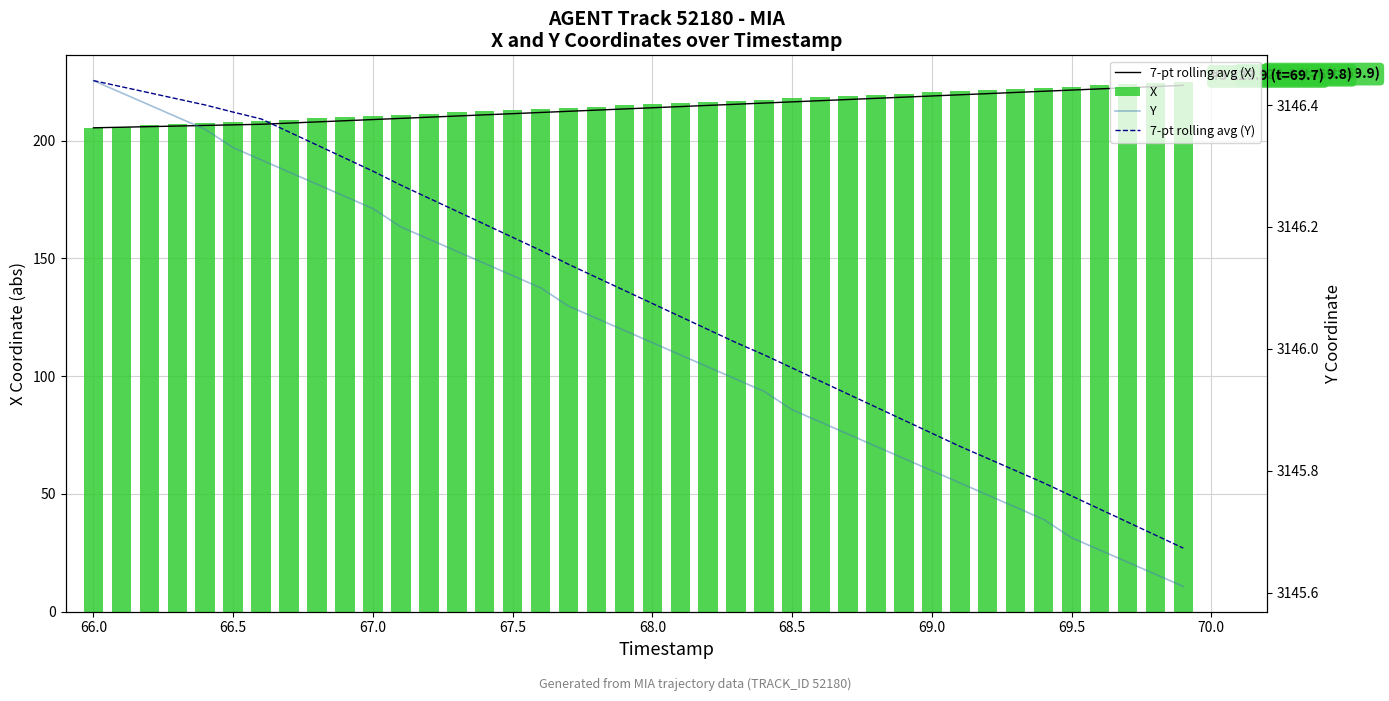

What is the difference between the maximum and second lowest values in the X series?

19.0